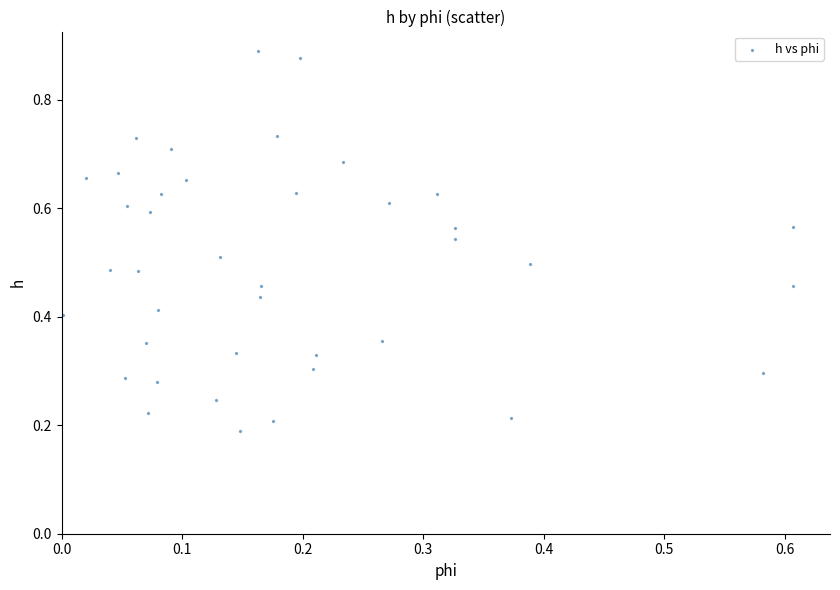

How many points are shown in the scatter plot?

40